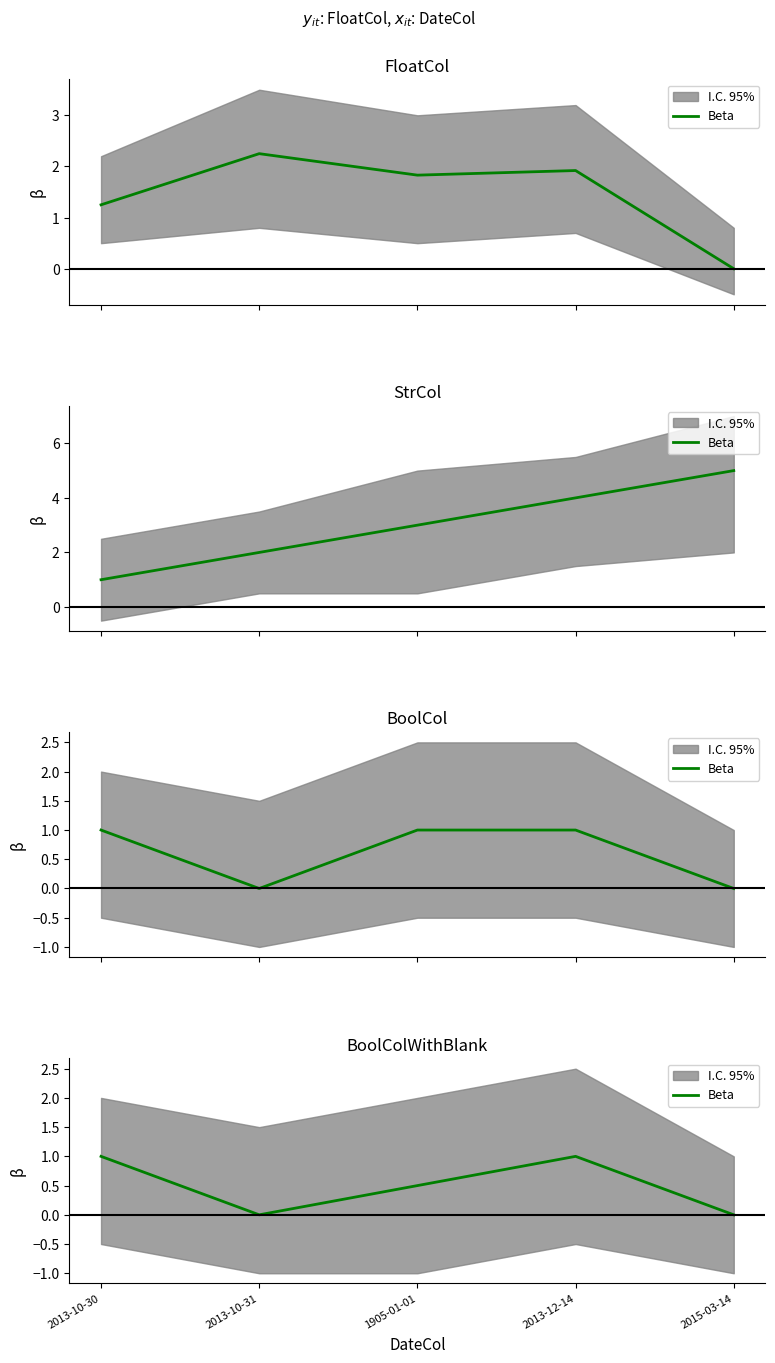

List the labels in order of value, smallest first.

2013-10-31, 2015-03-14, 1905-01-01, 2013-10-30, 2013-12-14